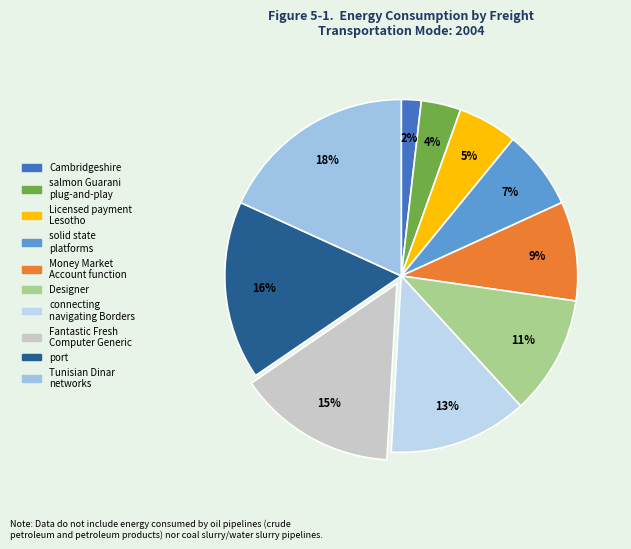

Do salmon Guarani plug-and-play and solid state platforms together represent more than half of the pie?

No